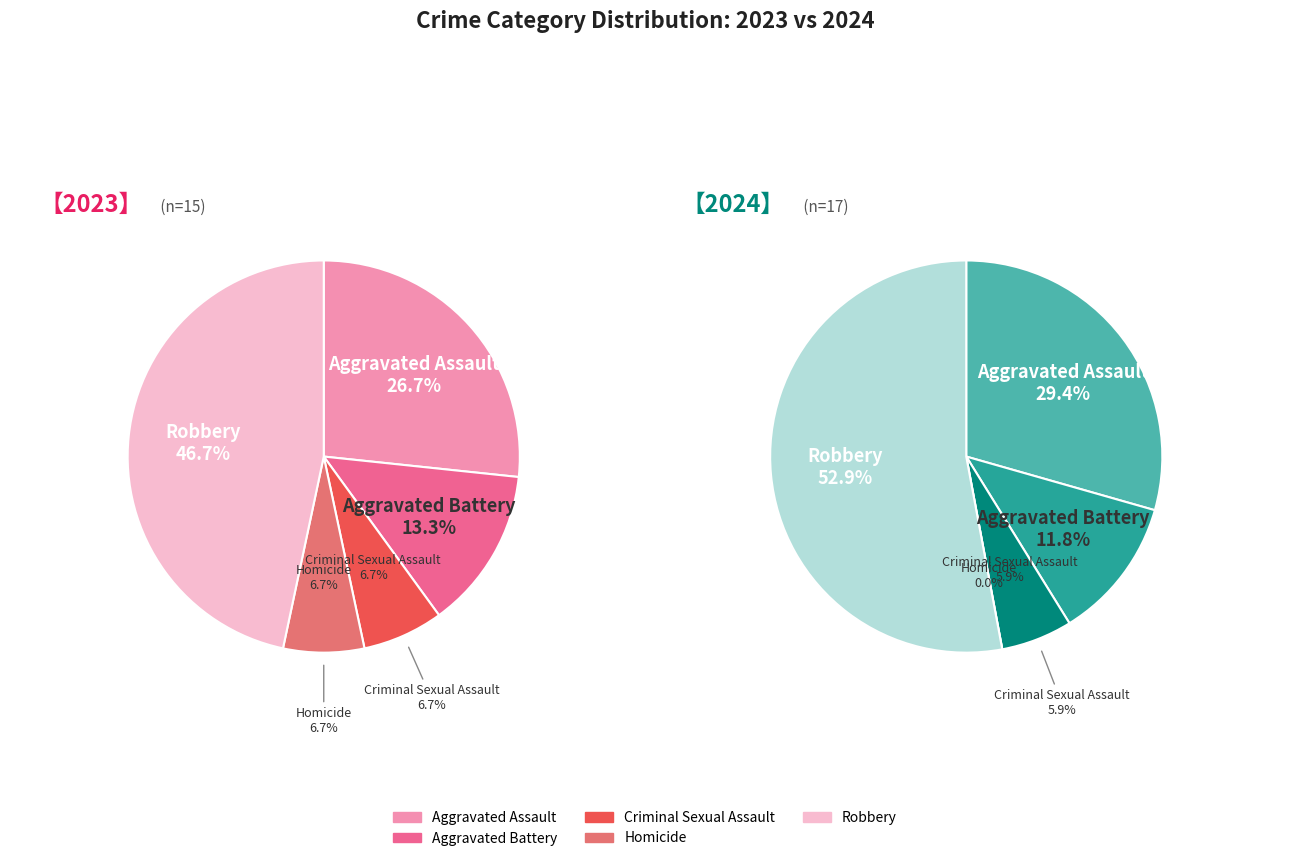

To the nearest percent, what is the difference between the largest and smallest slice percentages?

53%